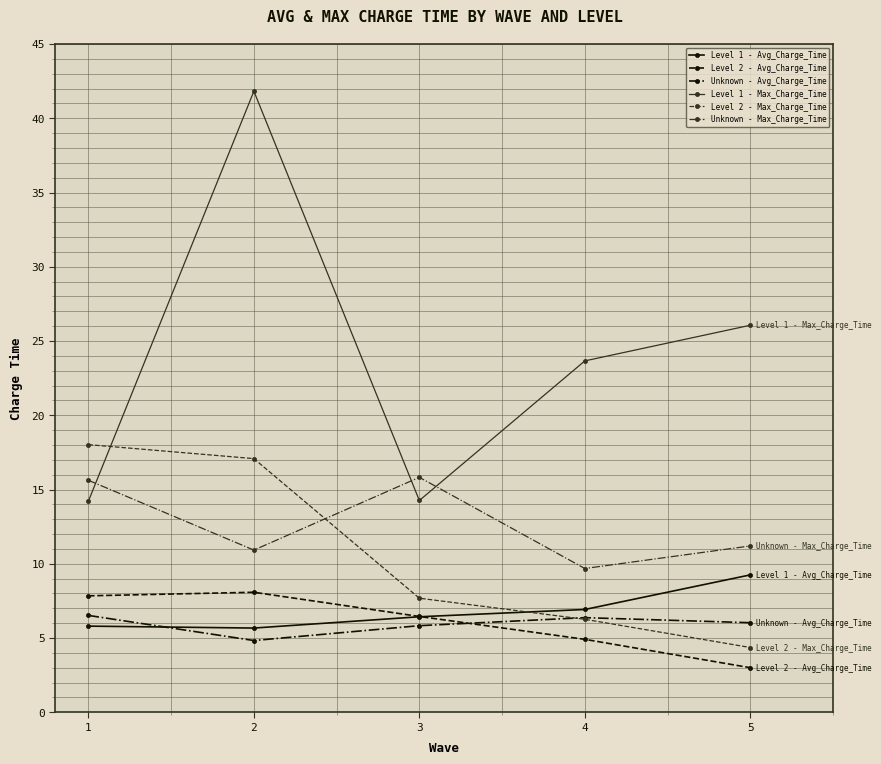

Is this an area chart (filled region under the line)?

No